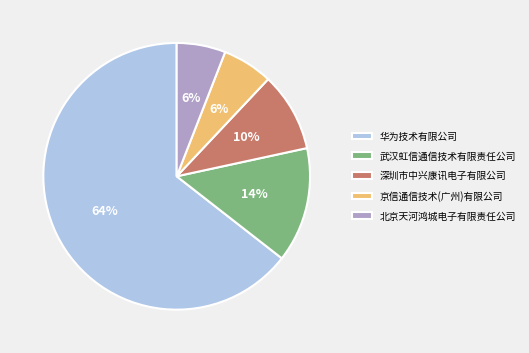

How many segments does this pie chart have?

5